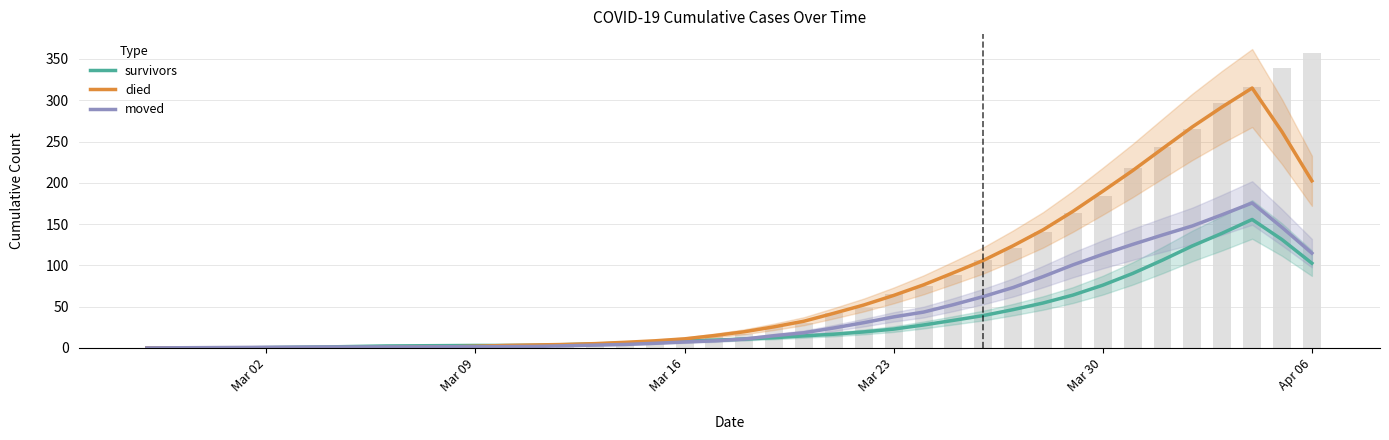

Rank the series by their maximum value, from lowest to highest.

survivors, moved, died